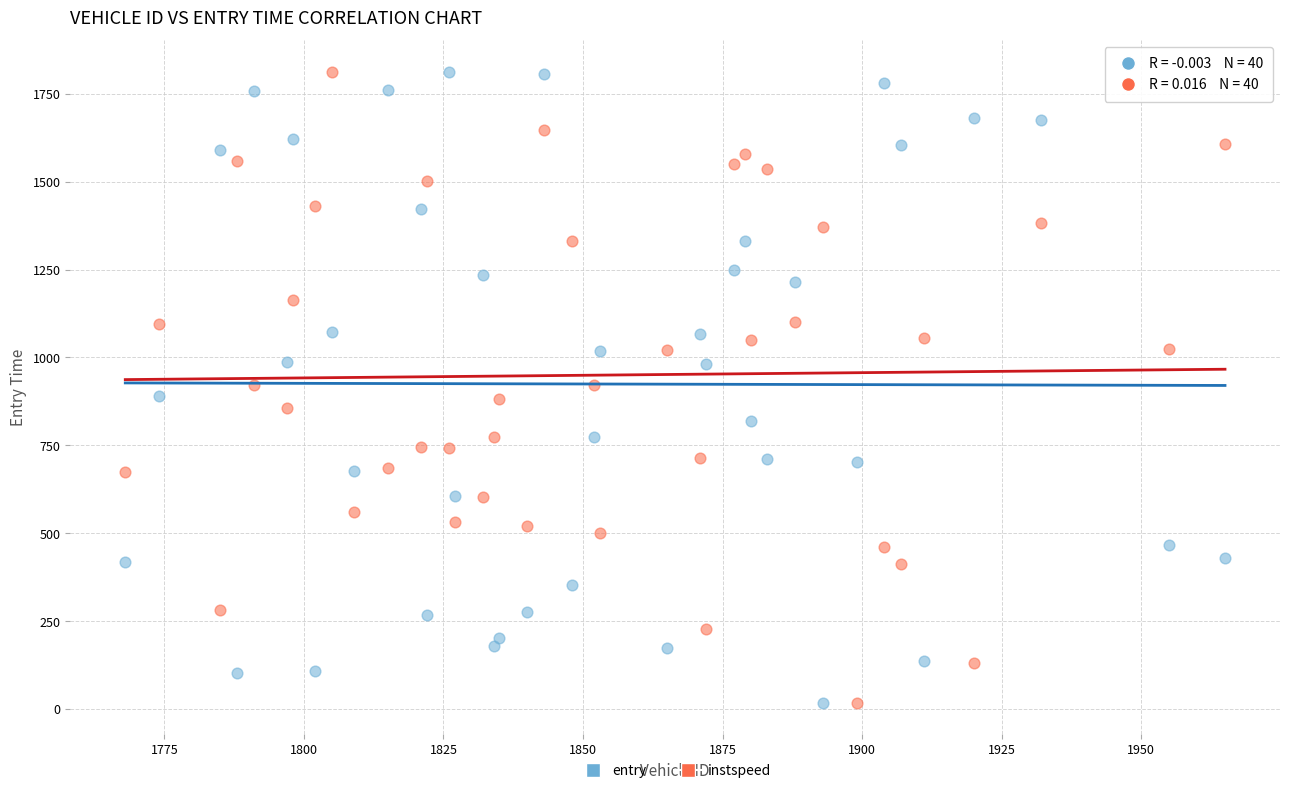

Across all data points, what is the range of X values (max minus min)?

197.0